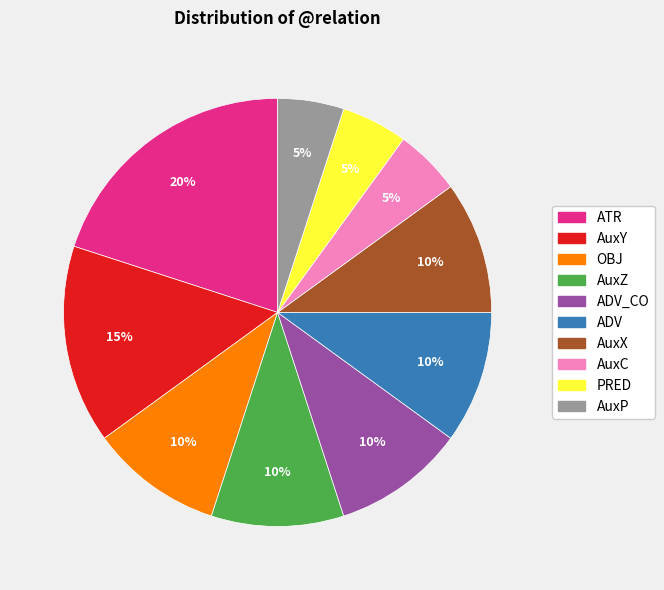

To the nearest percent, what is the average slice percentage?

10%